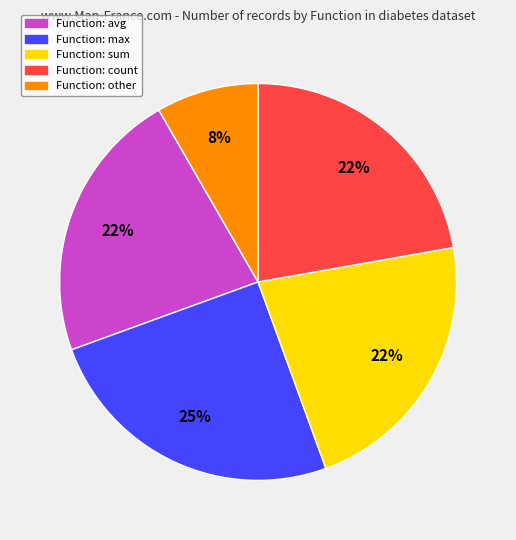

Is there any slice that represents more than half of the pie?

No